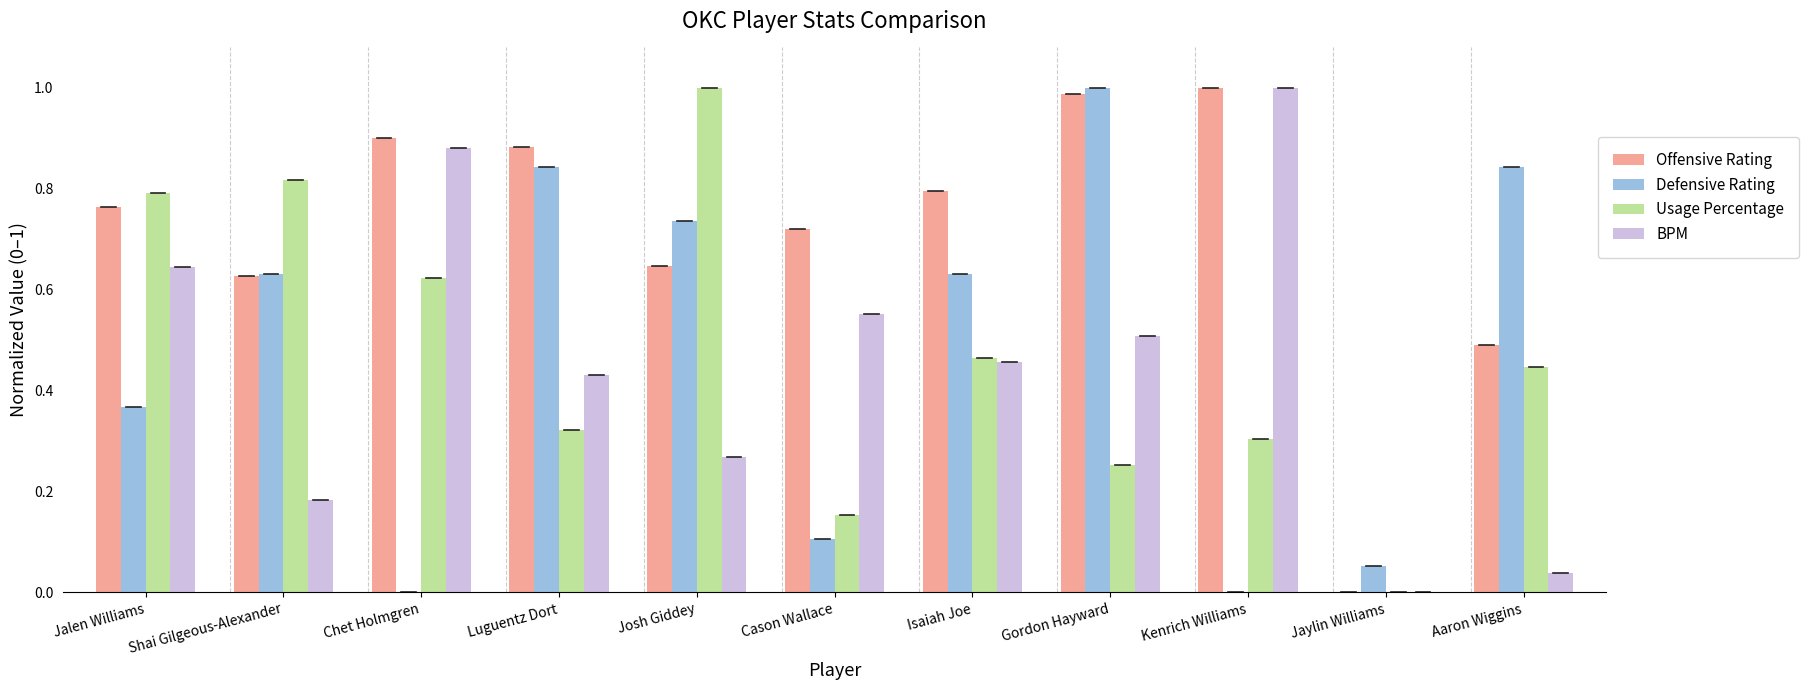

Which series changed the most between Jalen Williams and Shai Gilgeous-Alexander?

BPM